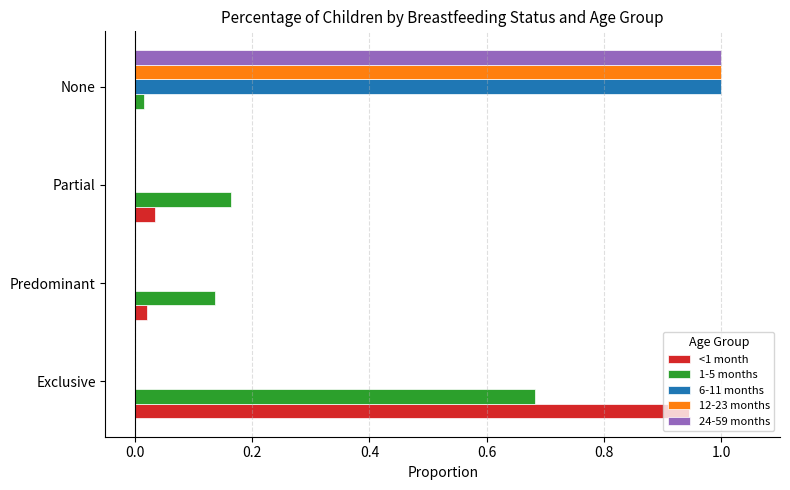

True or false: 24-59 months has a value of 1.0 at None.

True